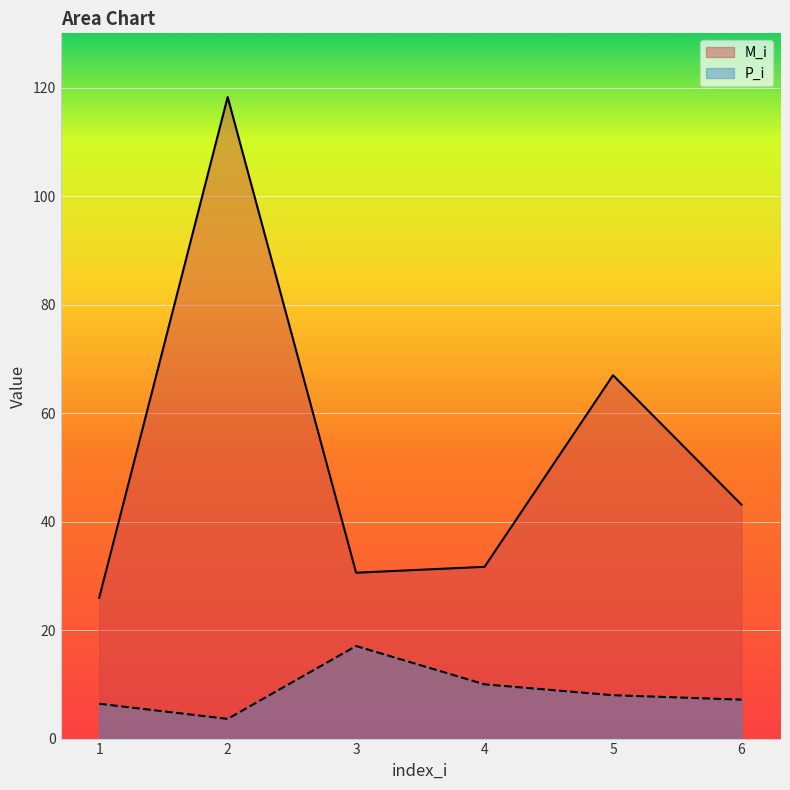

What is the value of the P_i point at the 3rd from the left?

17.1